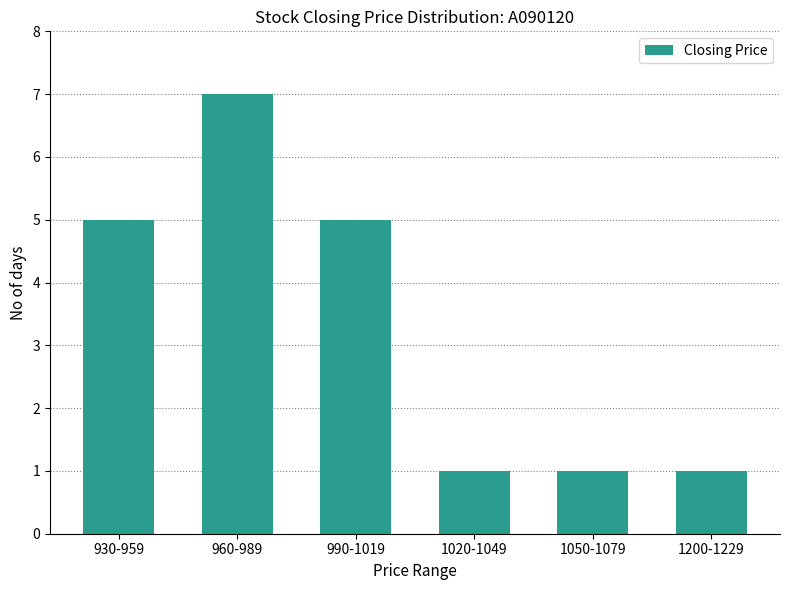

What is the maximum value shown in the chart?

7